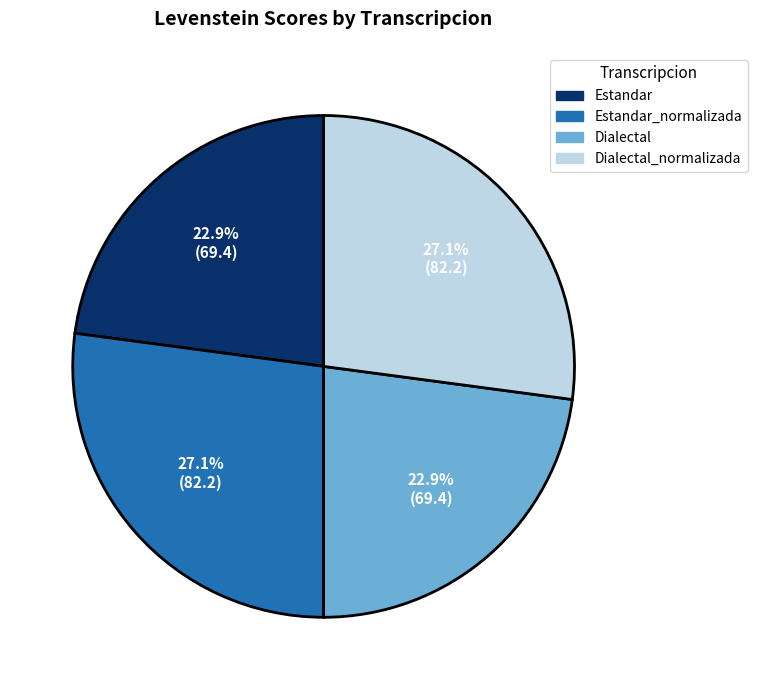

Is there a majority slice in this chart?

No